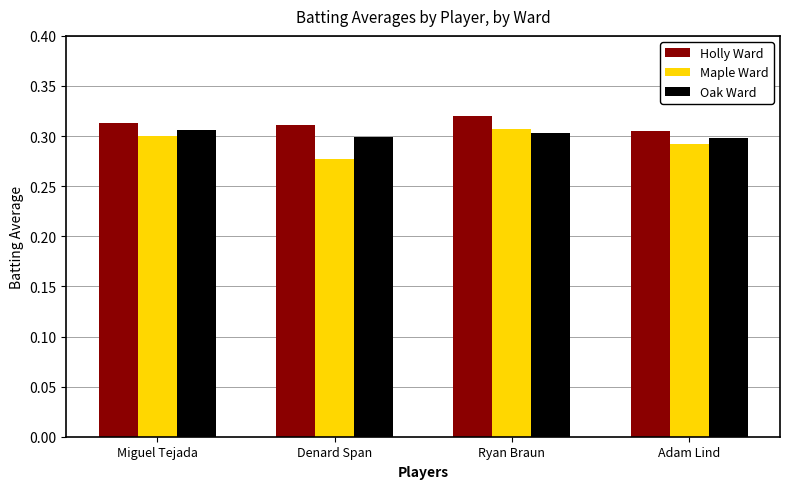

What is the label of the 1st bar from the right?

Adam Lind